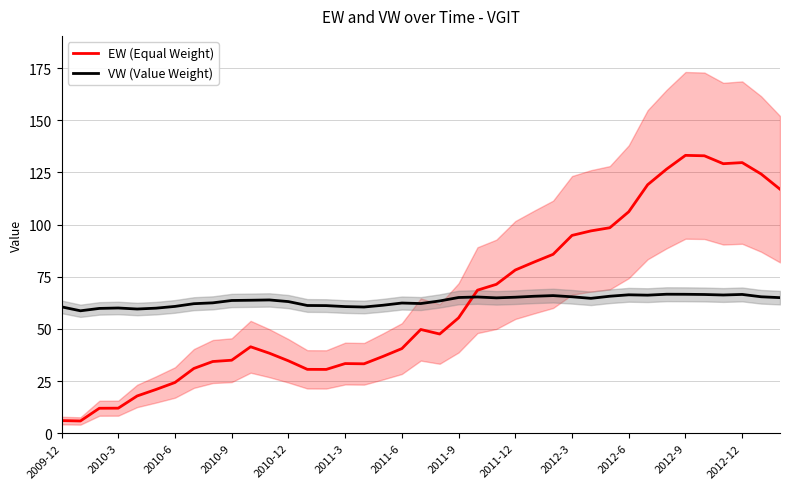

What is the lowest value of the VW (Value Weight) series?

58.7